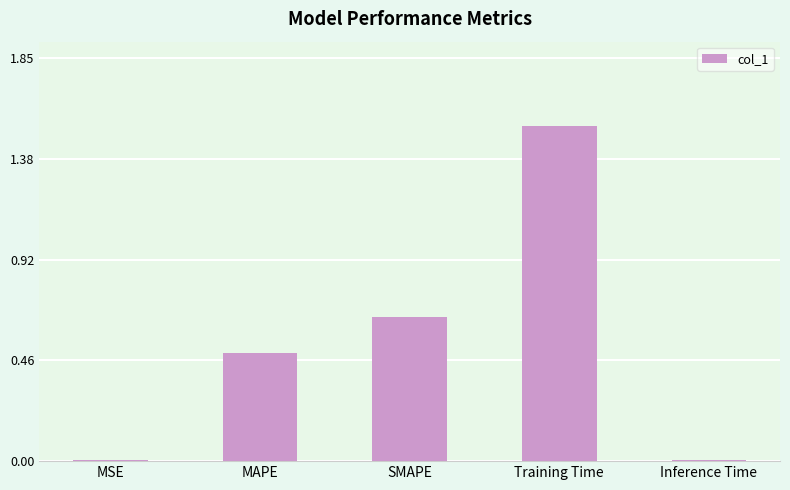

Which label corresponds to the largest value in the chart?

Training Time